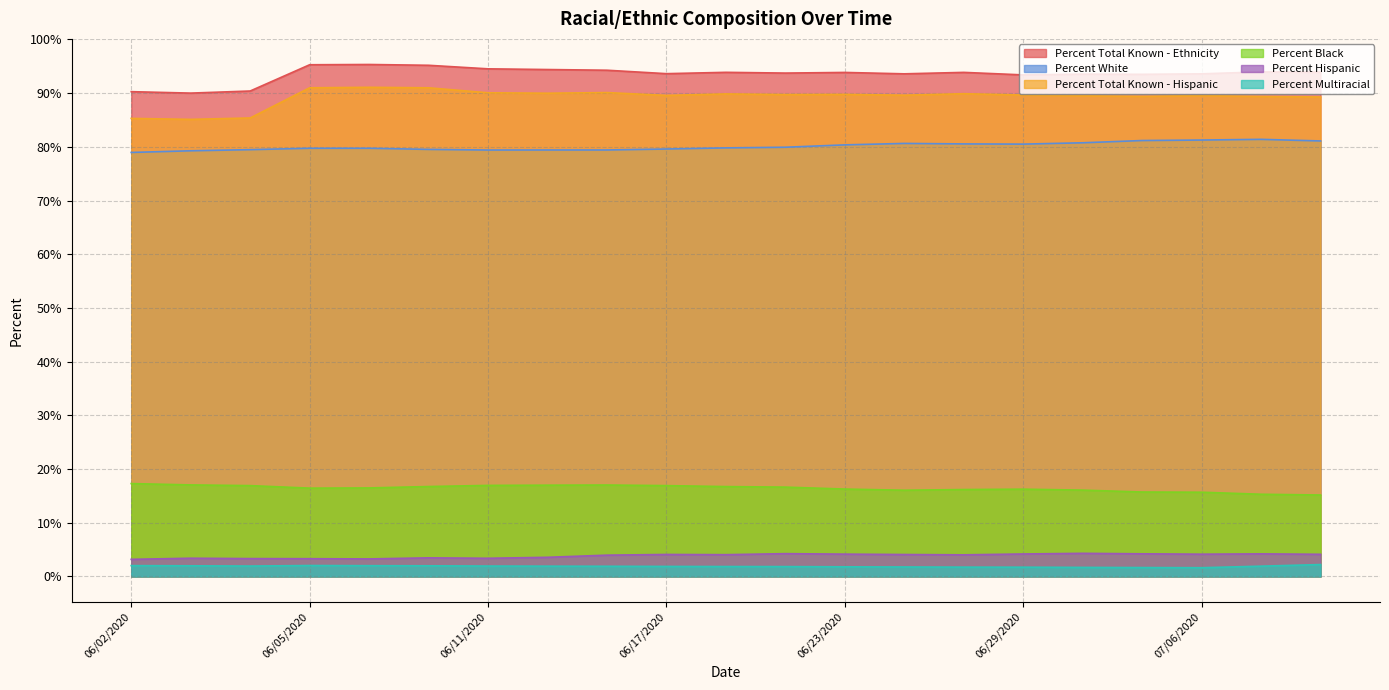

Is it true that Percent Multiracial equals 2.0 at 06/03/2020?

True